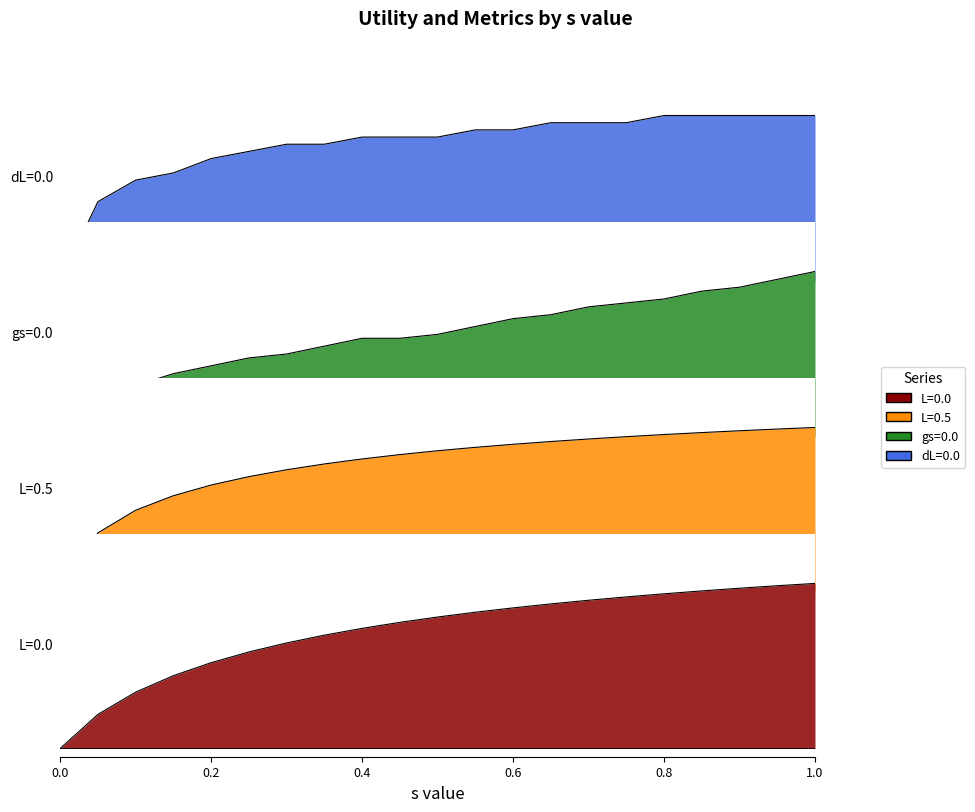

The L=0.0 series shows 1.7 at 1.0. True or false?

False